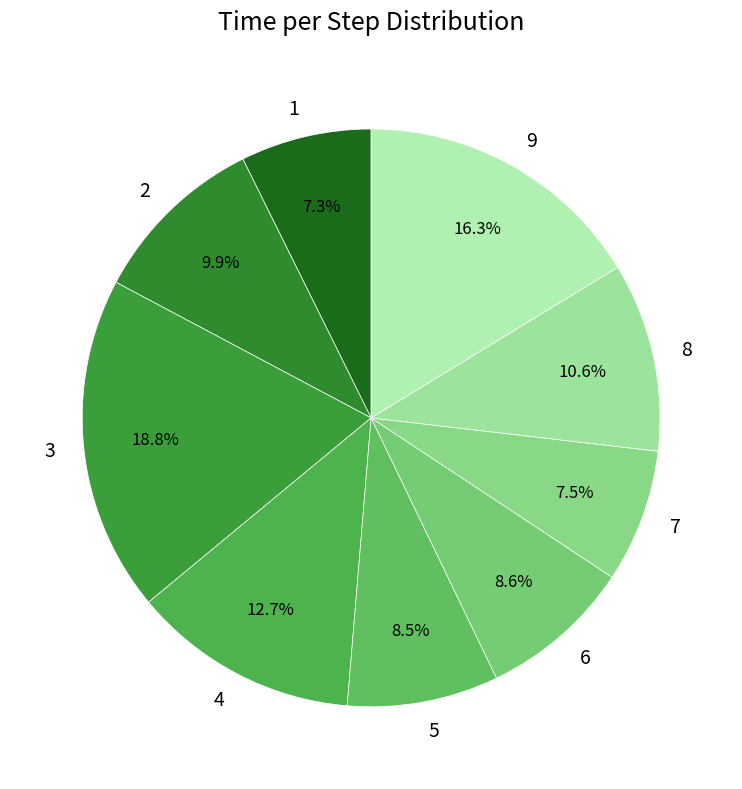

Which has a higher value, 5 or 8?

8